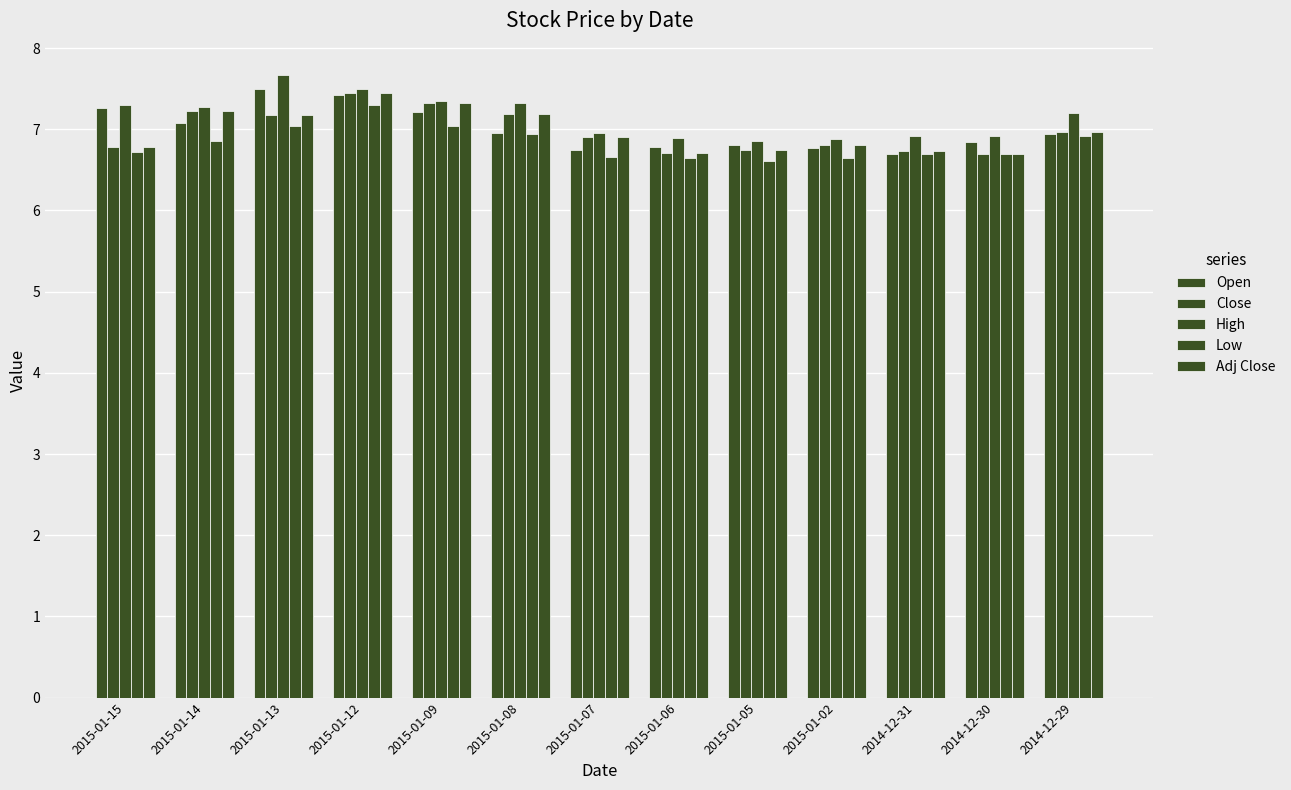

How many groups of bars are there?

13